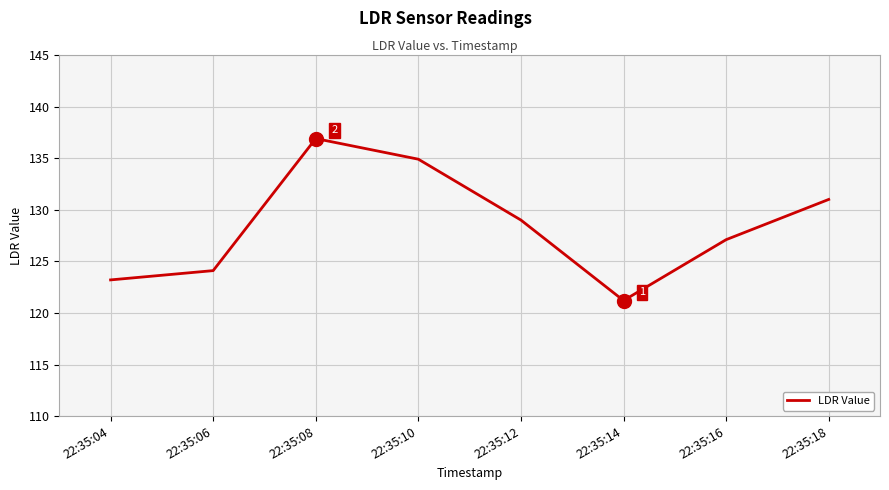

The value at 22:35:06 is 124.1. True or false?

True